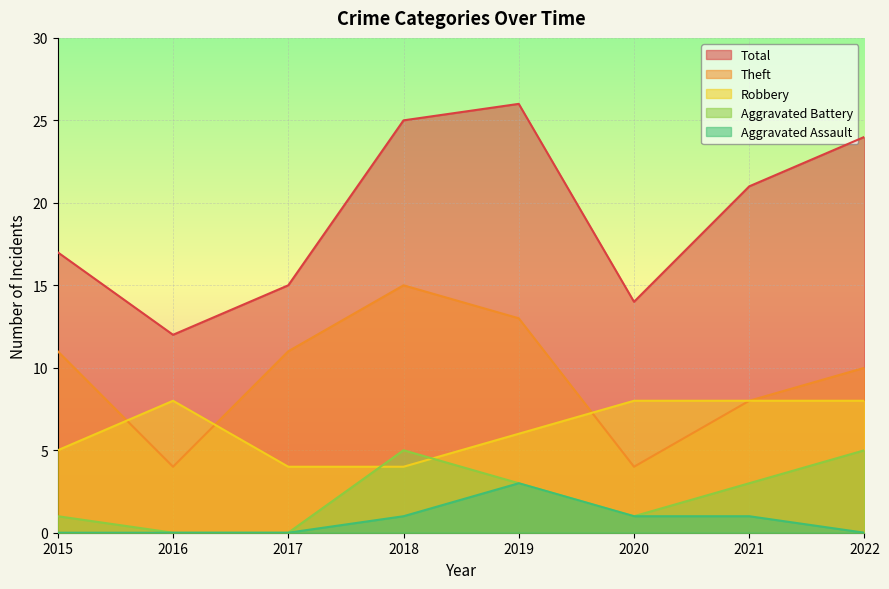

True or false: Total and Aggravated Battery cross at least once.

False